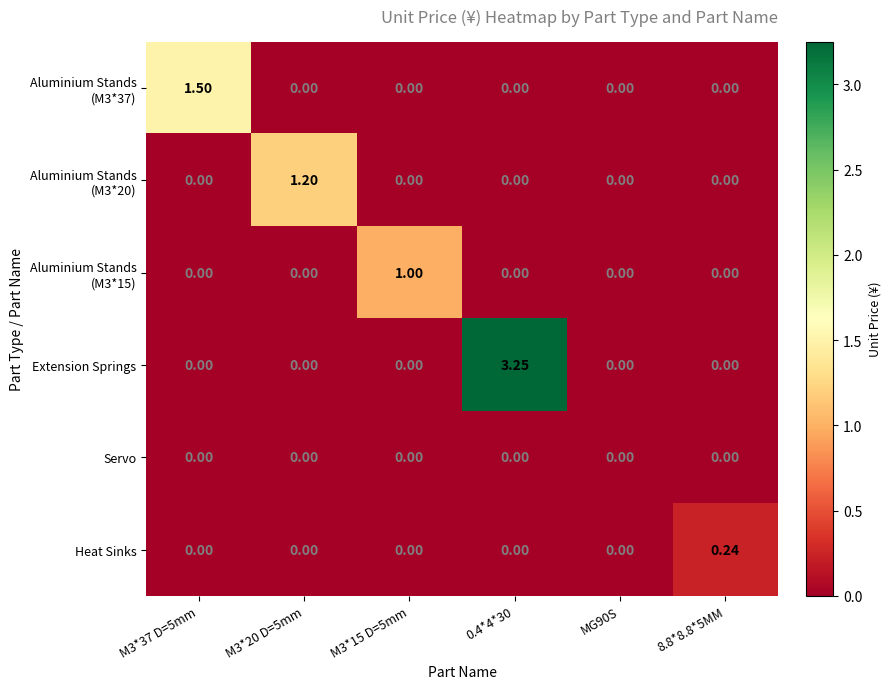

What is the total value across all series at M3*37 D=5mm?

1.5